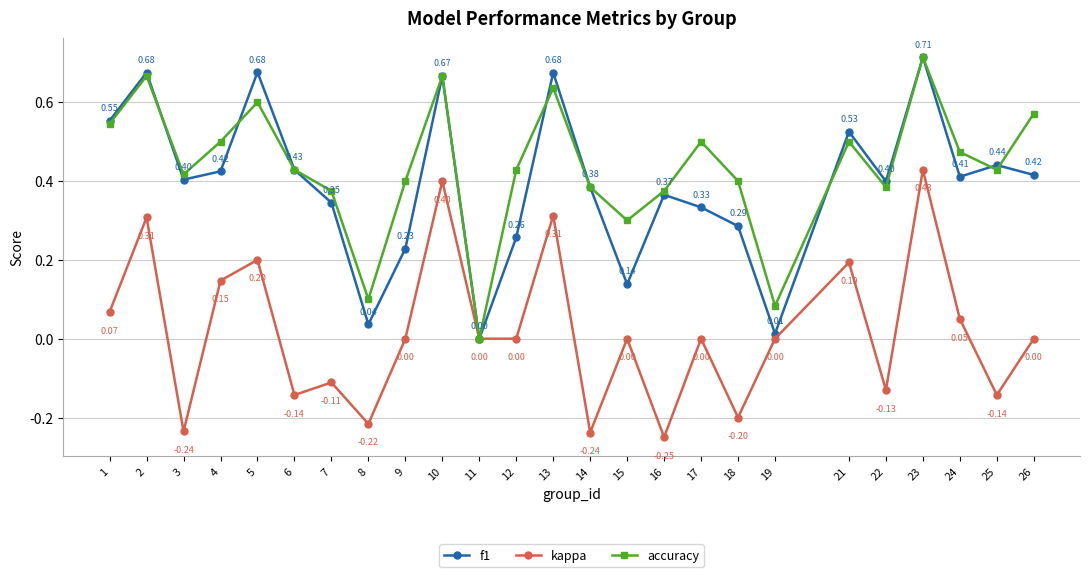

At which label does kappa first exceed 0?

1